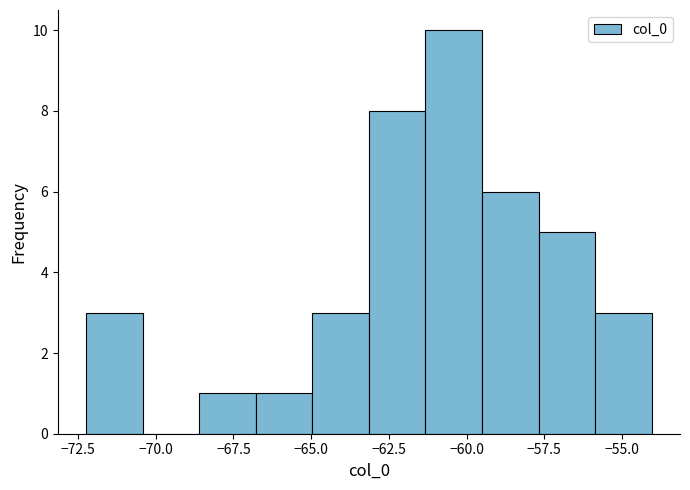

Around what value on the x-axis is the tallest bar? Give the approximate position of its centre, as read against the axis.

-60.5